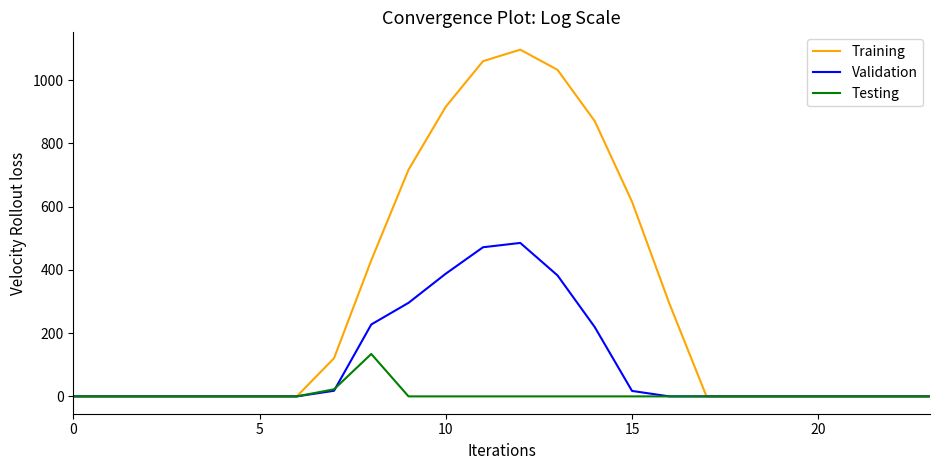

Count the number of data series in this chart.

3